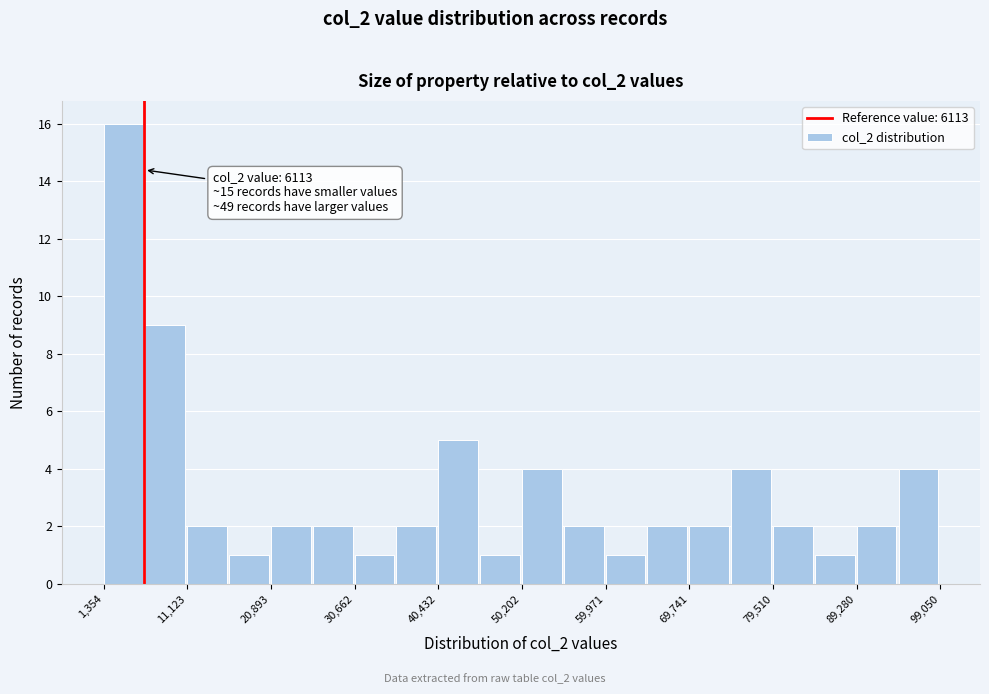

Over which range of the x-axis is the bar tallest?

1000 to 6000